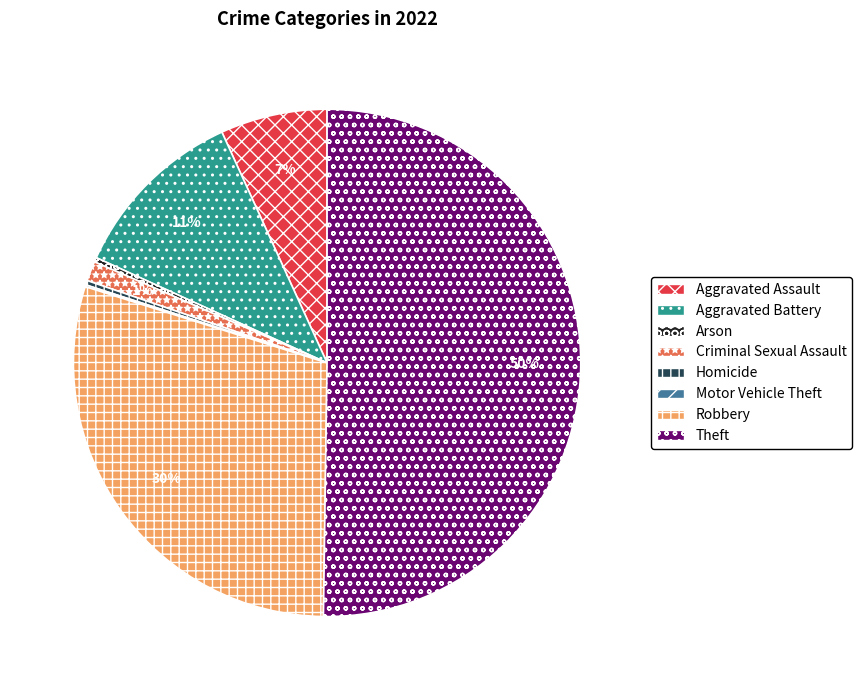

Between Arson and Robbery, which is larger?

Robbery